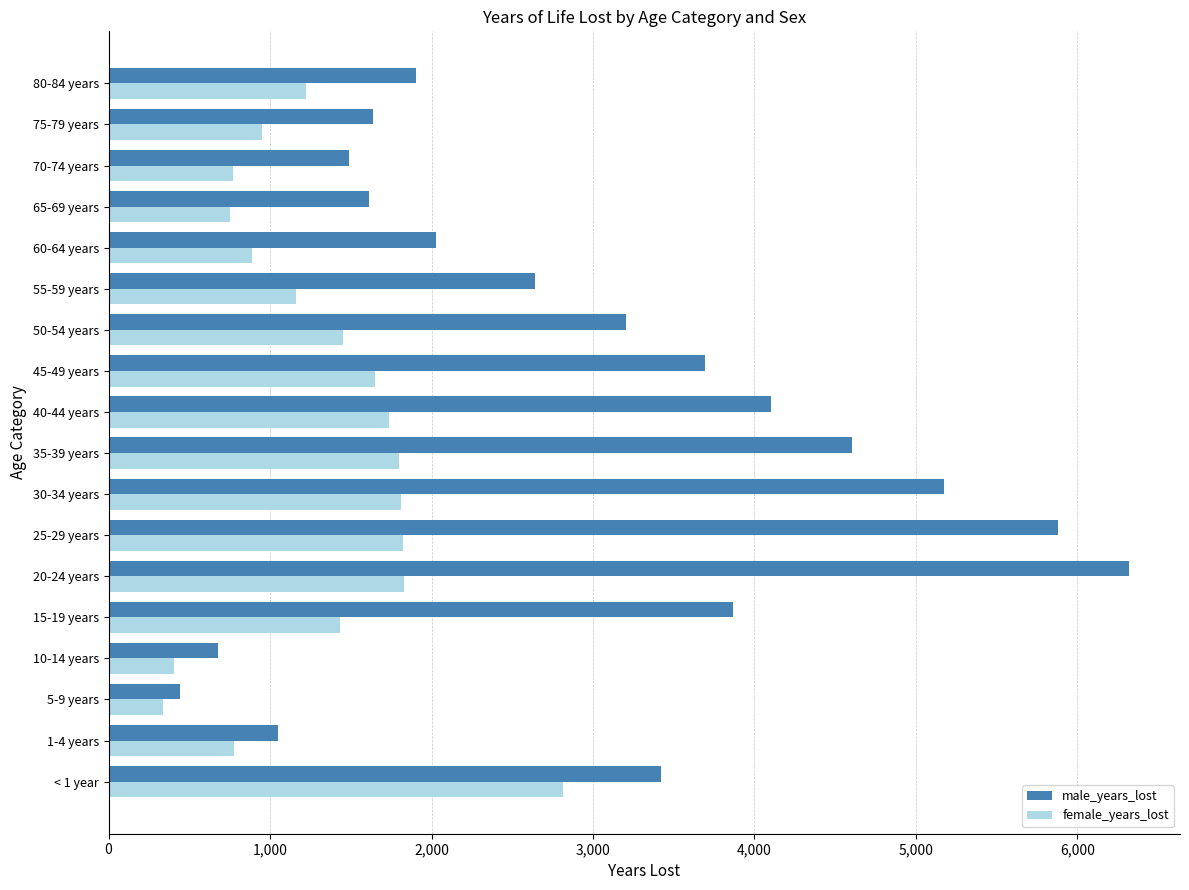

At which category is the sum across all series the highest?

20-24 years